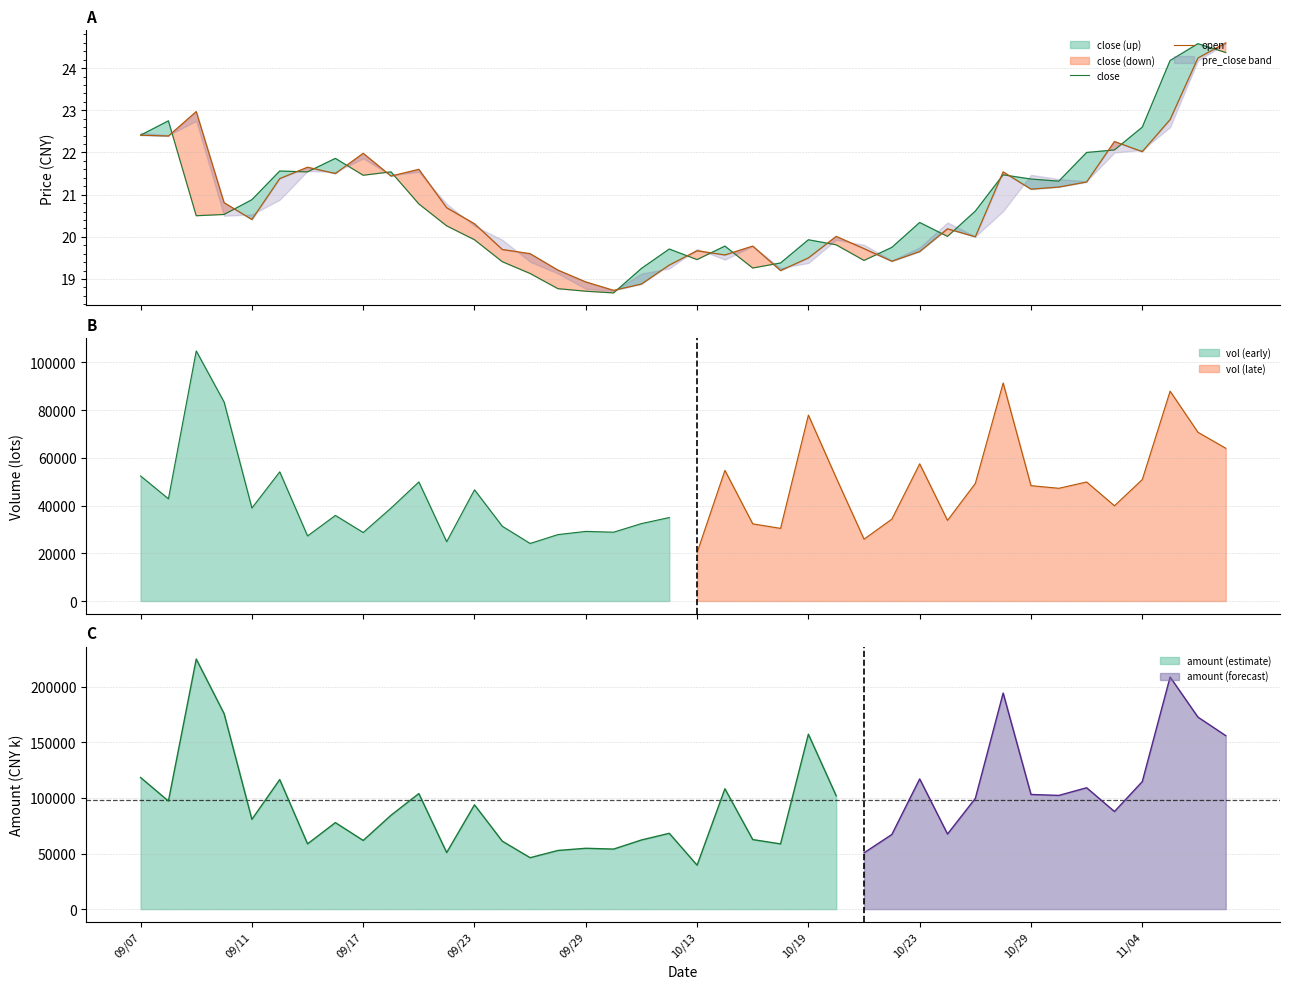

Is the value of close at 10/23 greater than the value of open at 09/29?

Yes